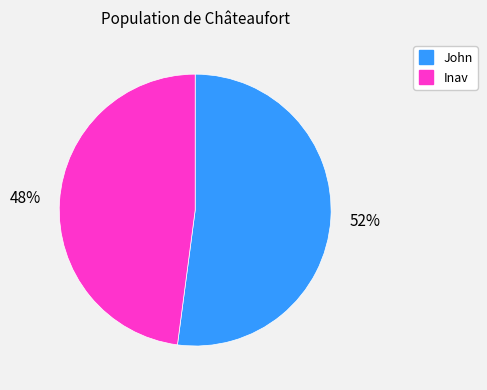

Count the number of slices in the pie.

2